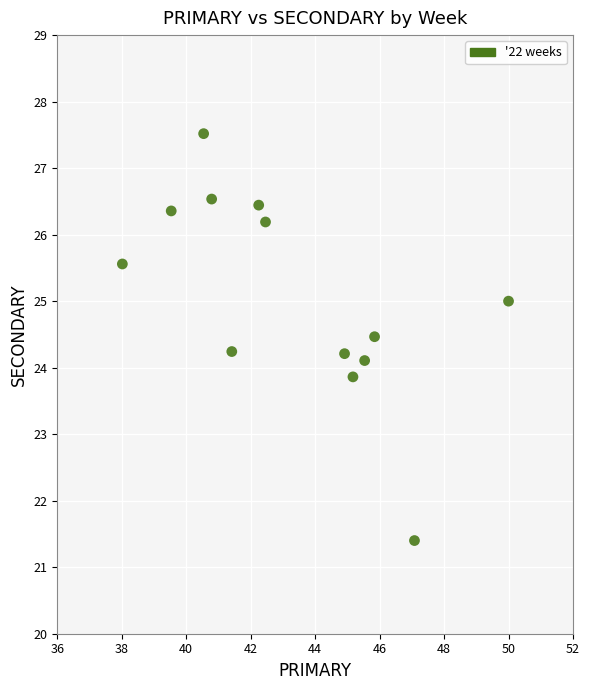

What is the range of Y values (max minus min)?

6.1